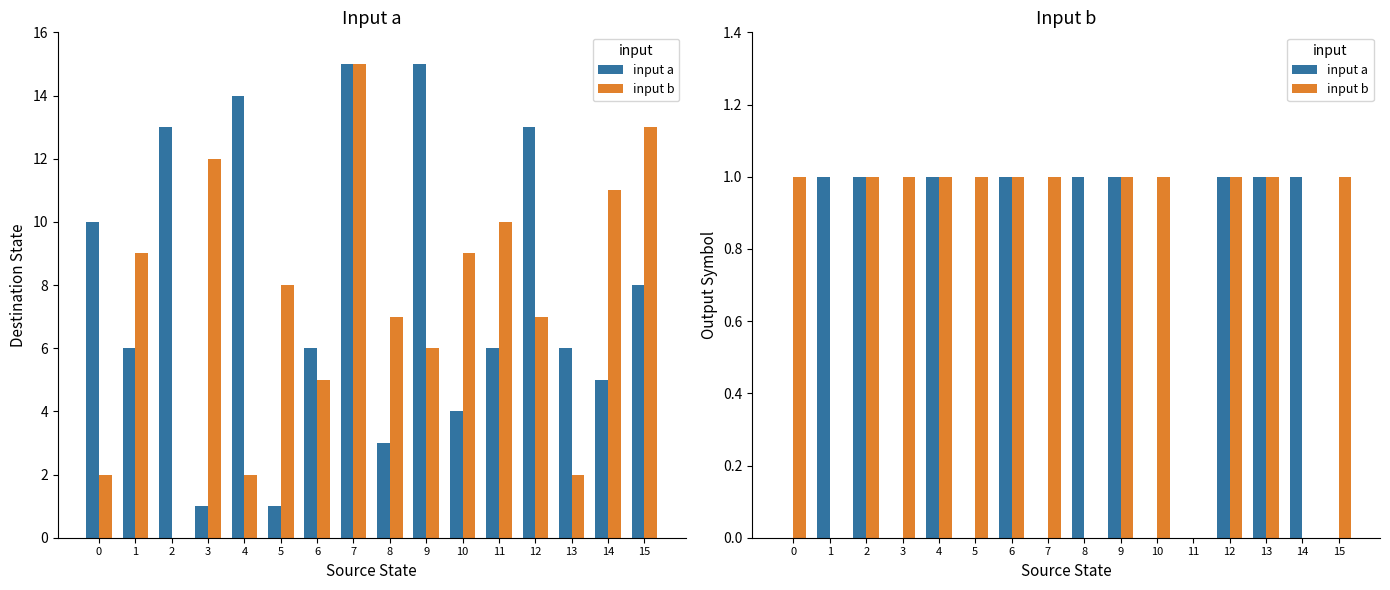

Which series has the widest spread of values?

input a